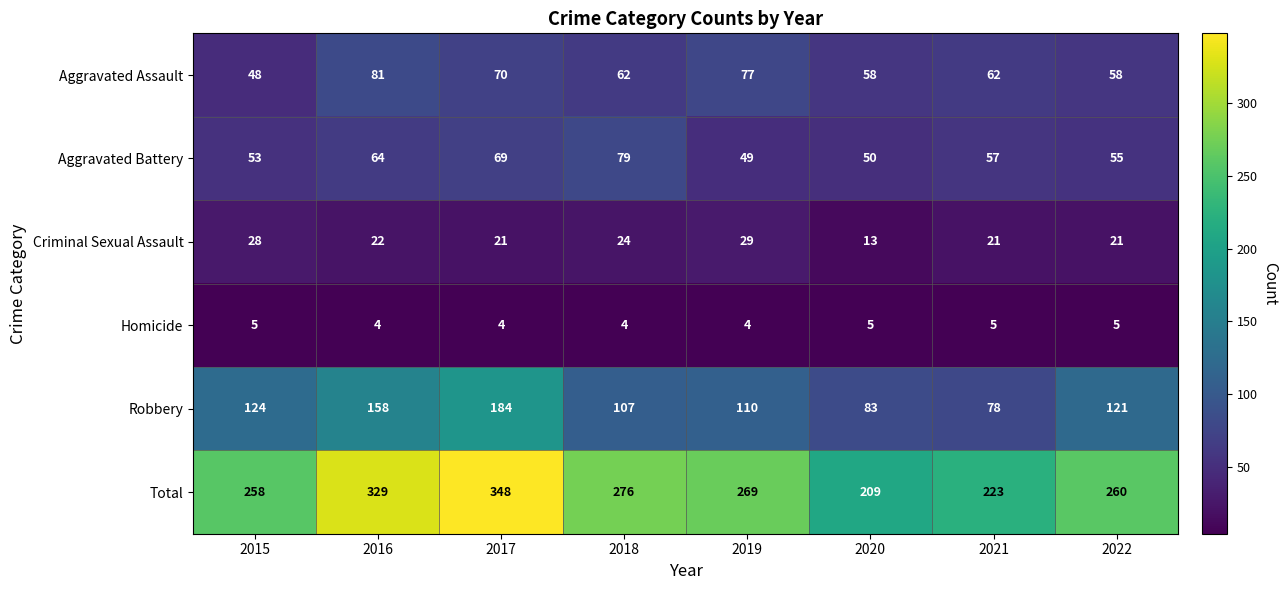

Which series has the widest spread of values?

Total